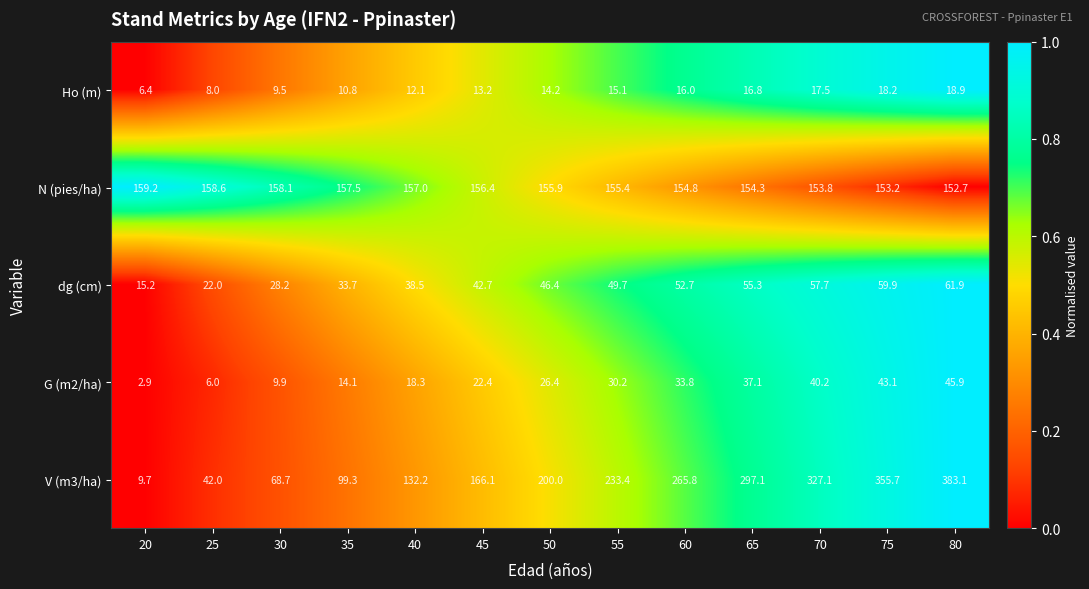

What is the difference between the highest and lowest values at 35?

146.7